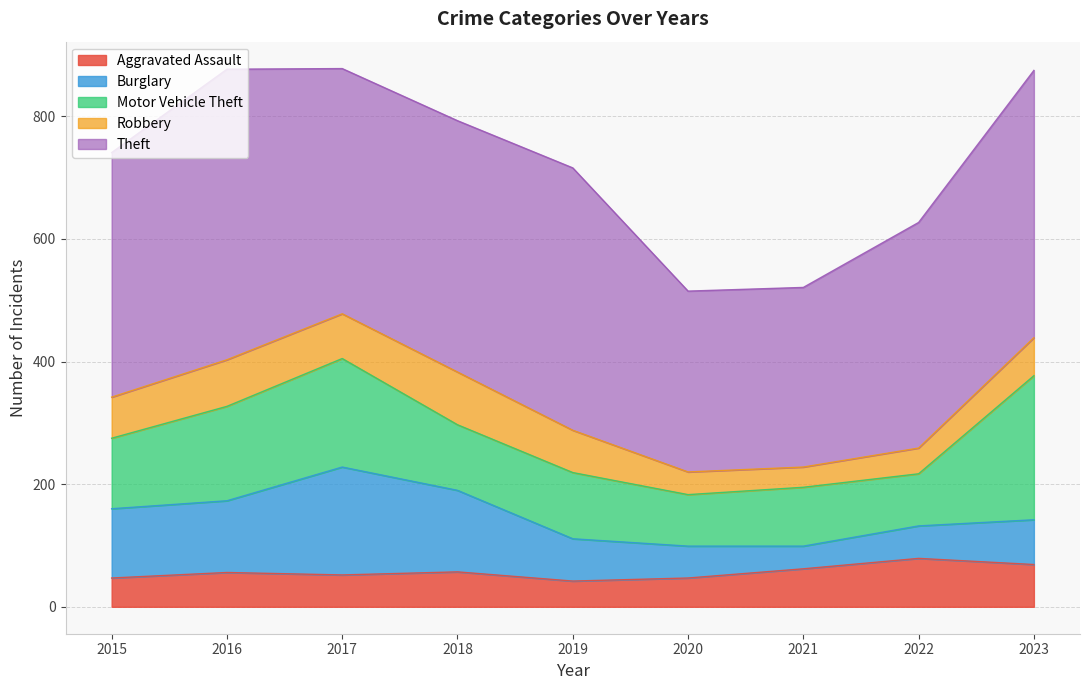

True or false: Robbery has a value of 37 at 2016.

False